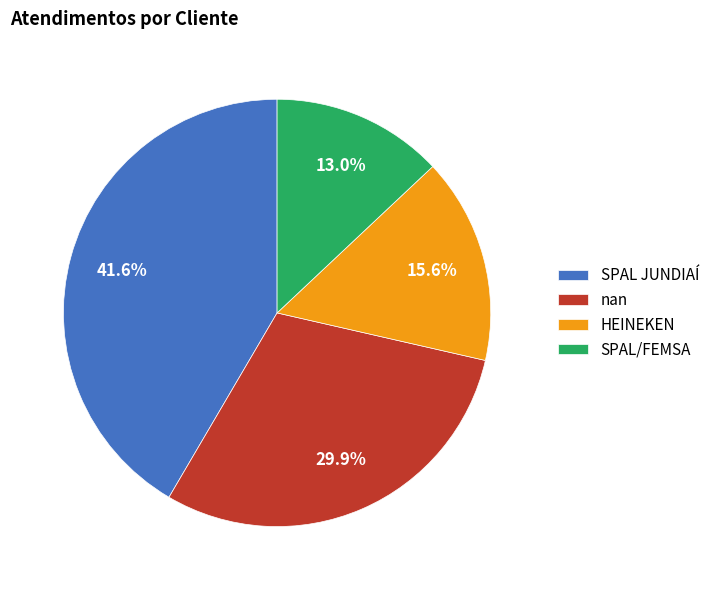

What percentage is the SPAL/FEMSA slice, to the nearest percent?

13%